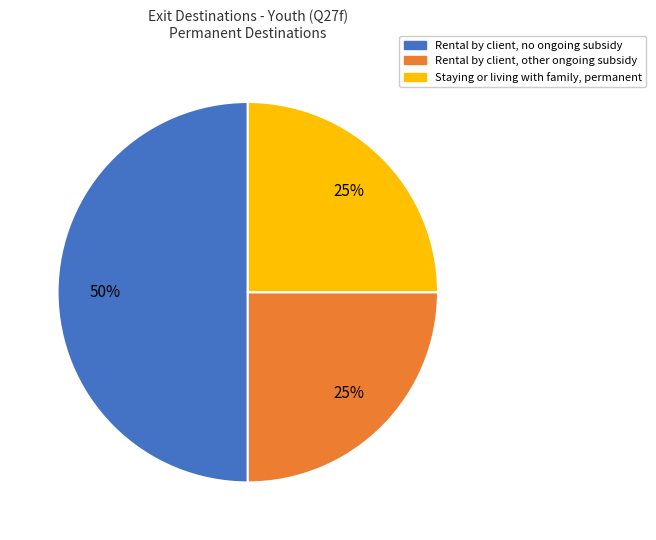

To the nearest percent, what is the difference between the largest and smallest slice percentages?

25%